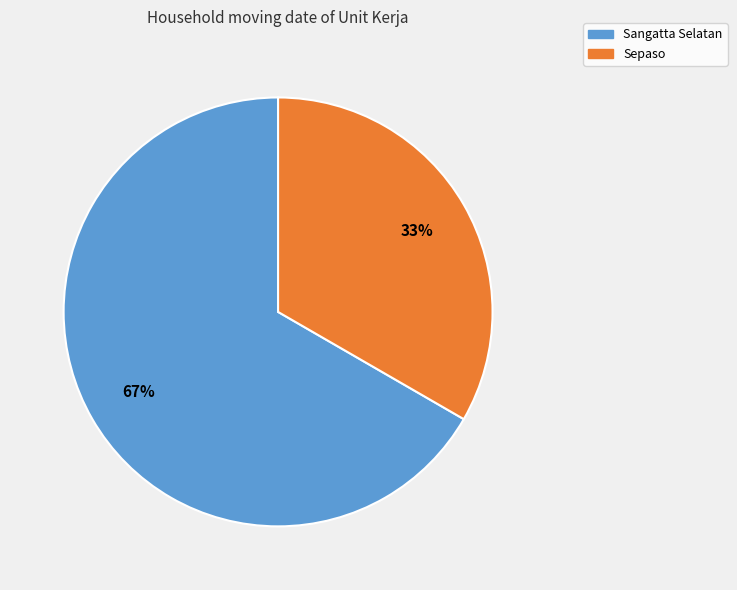

Which slice is the largest?

Sangatta Selatan